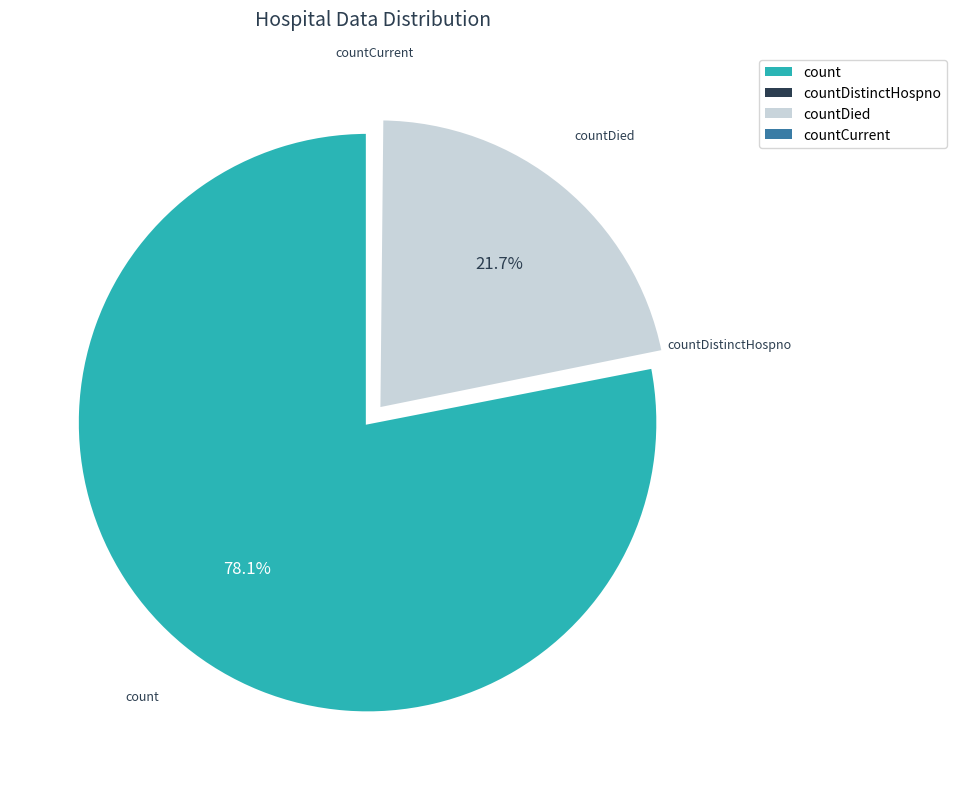

To the nearest percent, what is the difference between the largest and smallest slice percentages?

78%